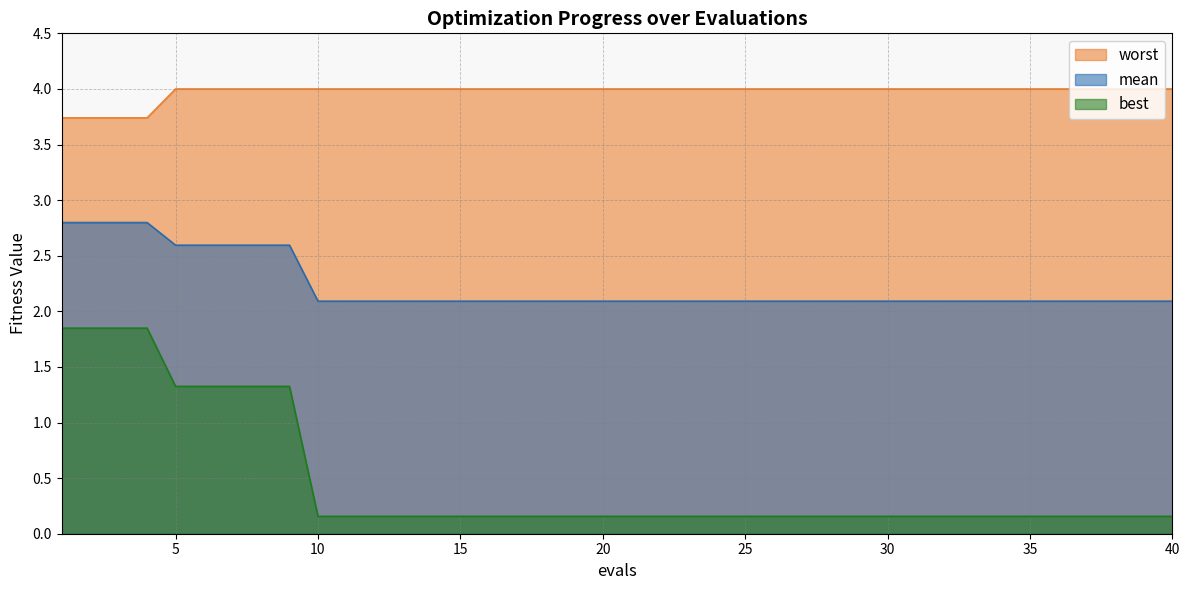

What are all the series names shown in the legend?

worst, mean, best